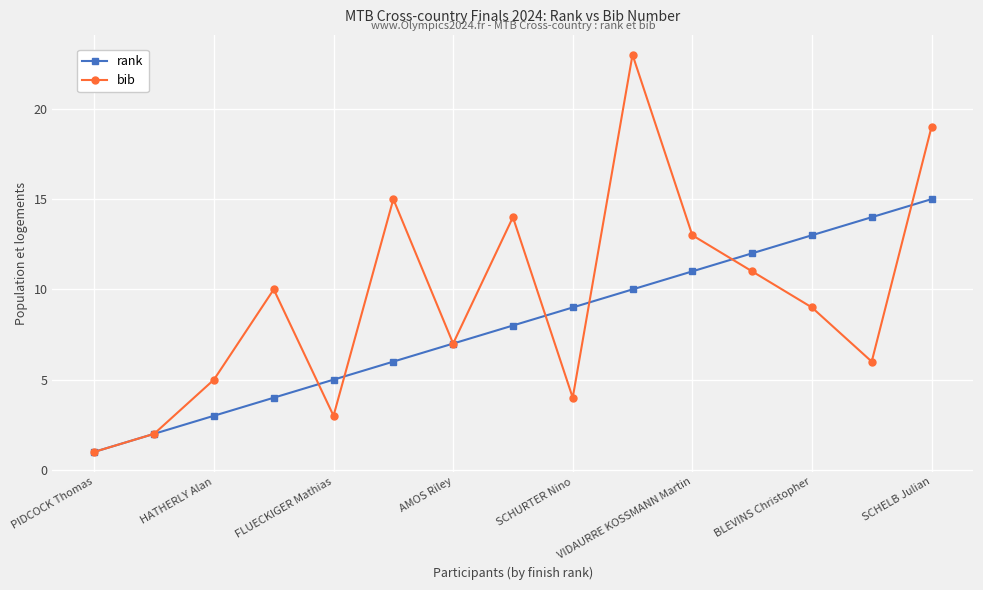

True or false: rank has more than 0 interior local peaks.

False